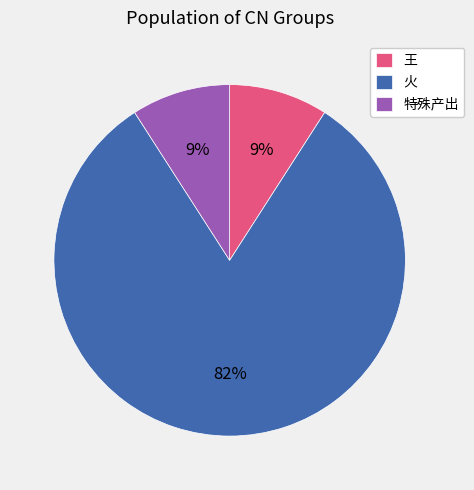

To the nearest percent, what portion does 特殊产出 represent?

9%